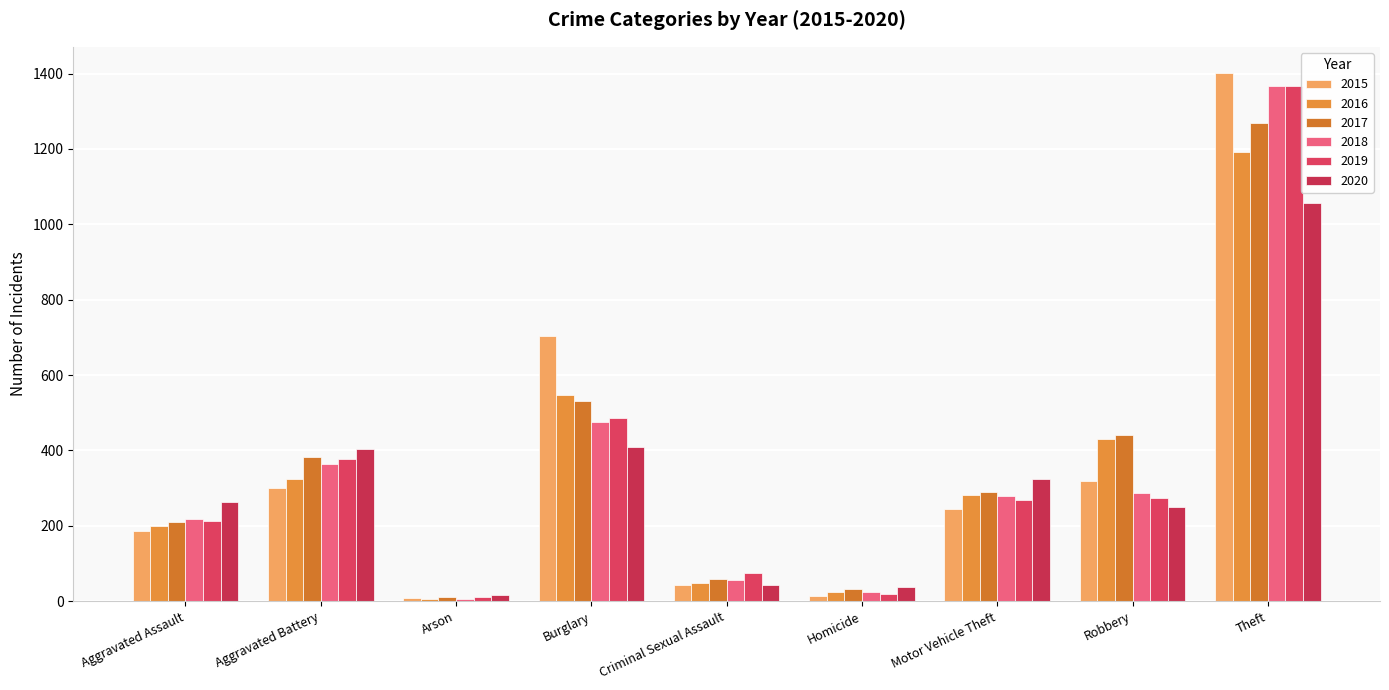

Rank the series at Motor Vehicle Theft from lowest to highest value.

2015, 2019, 2018, 2016, 2017, 2020